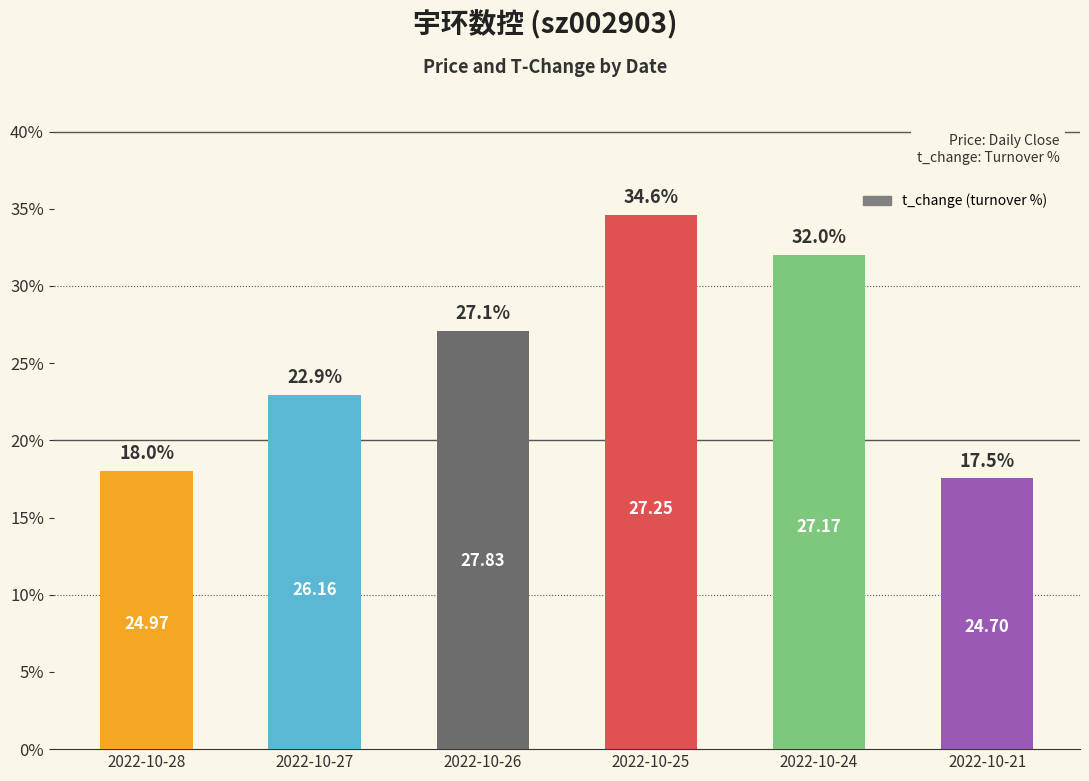

Are the bars horizontal?

No